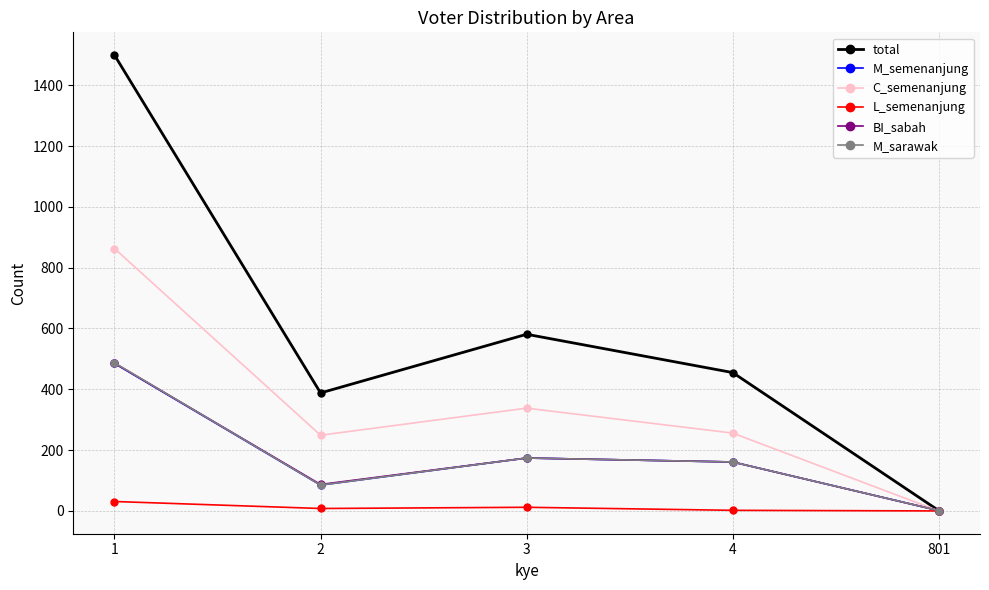

What is the spread (max minus min) of values at 3?

569